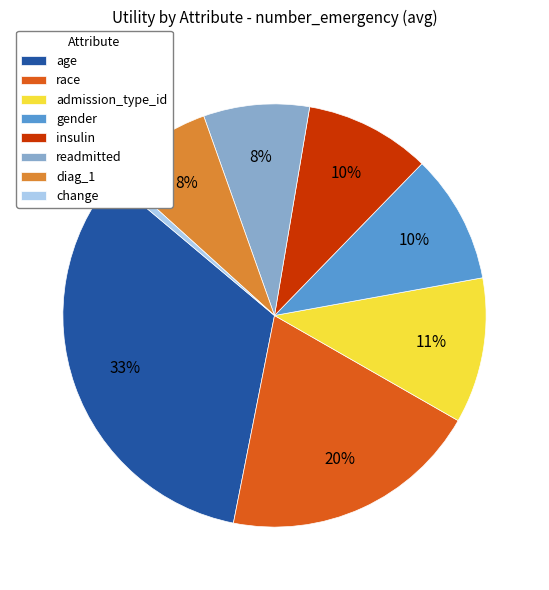

Is it true that change is 1% of the pie?

True